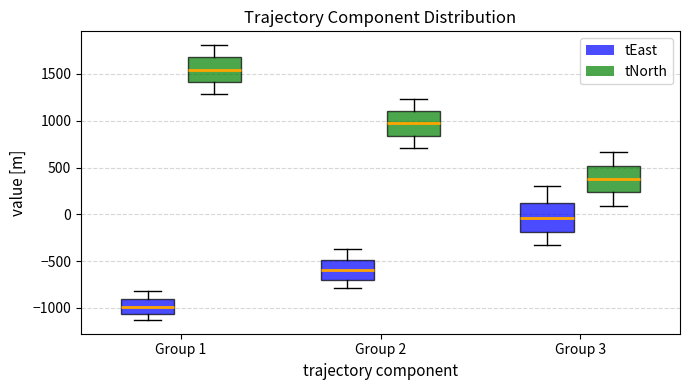

Which box's median line is the lowest?

Group 1 (tEast)